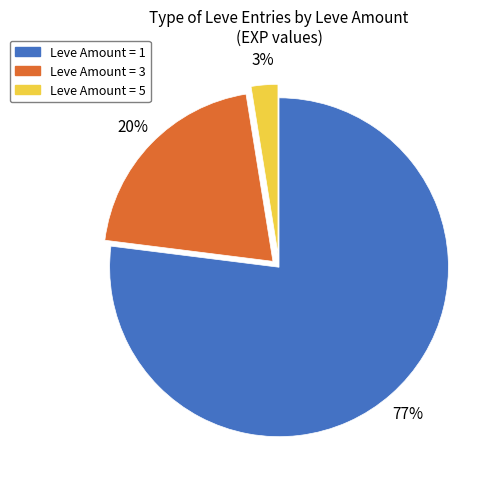

Which category accounts for the majority?

Leve Amount = 1